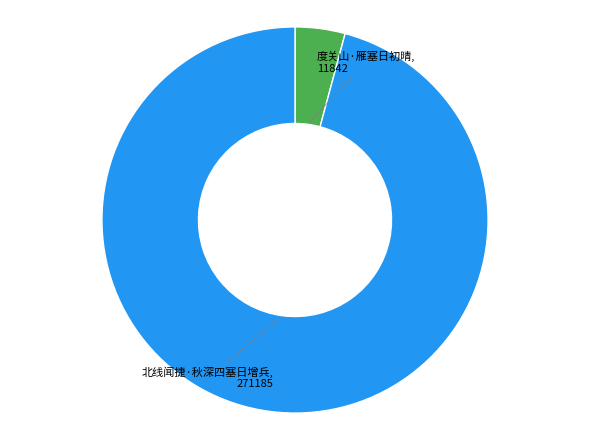

Is there any slice that represents more than half of the pie?

Yes